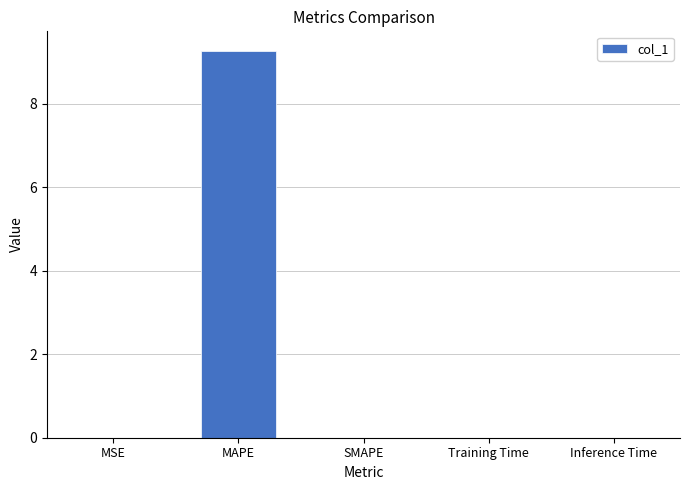

Is it true that the value at MAPE is 2.1?

False